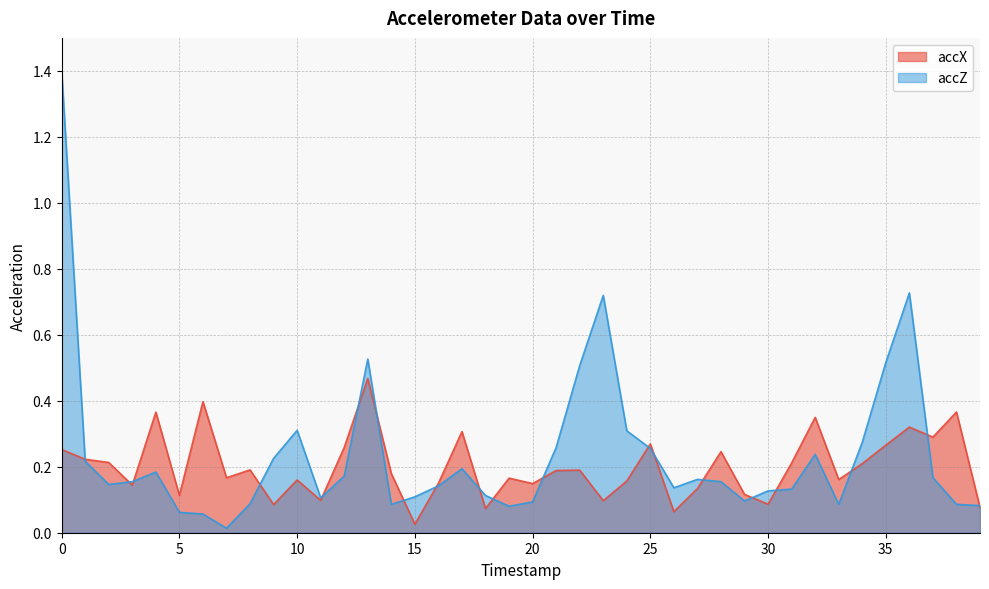

Is the value of accX at 14 greater than the value of accZ at 9?

No